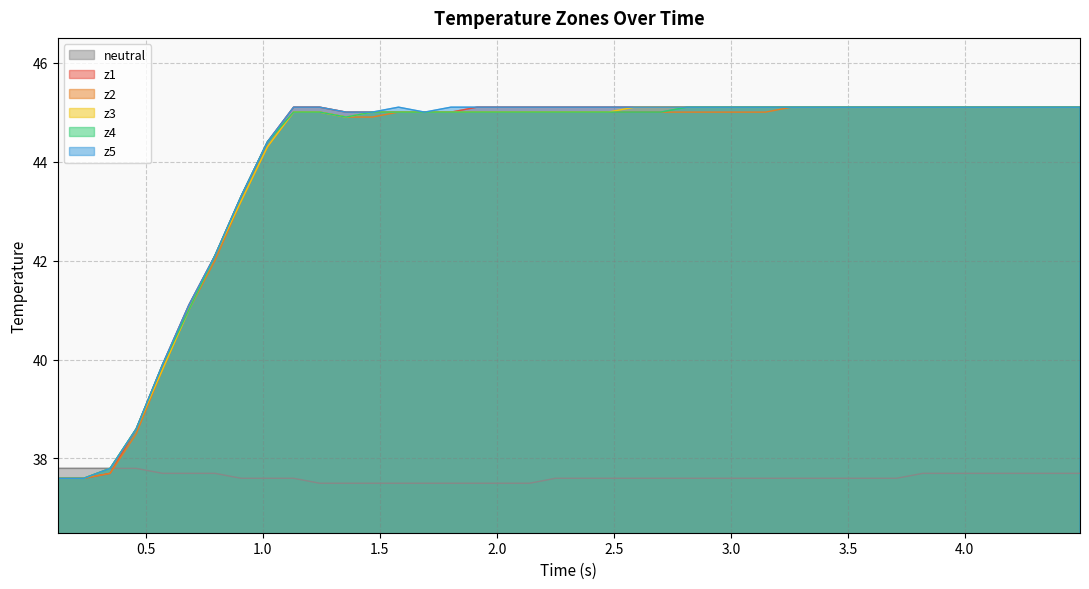

What is the minimum value for z4?

37.6